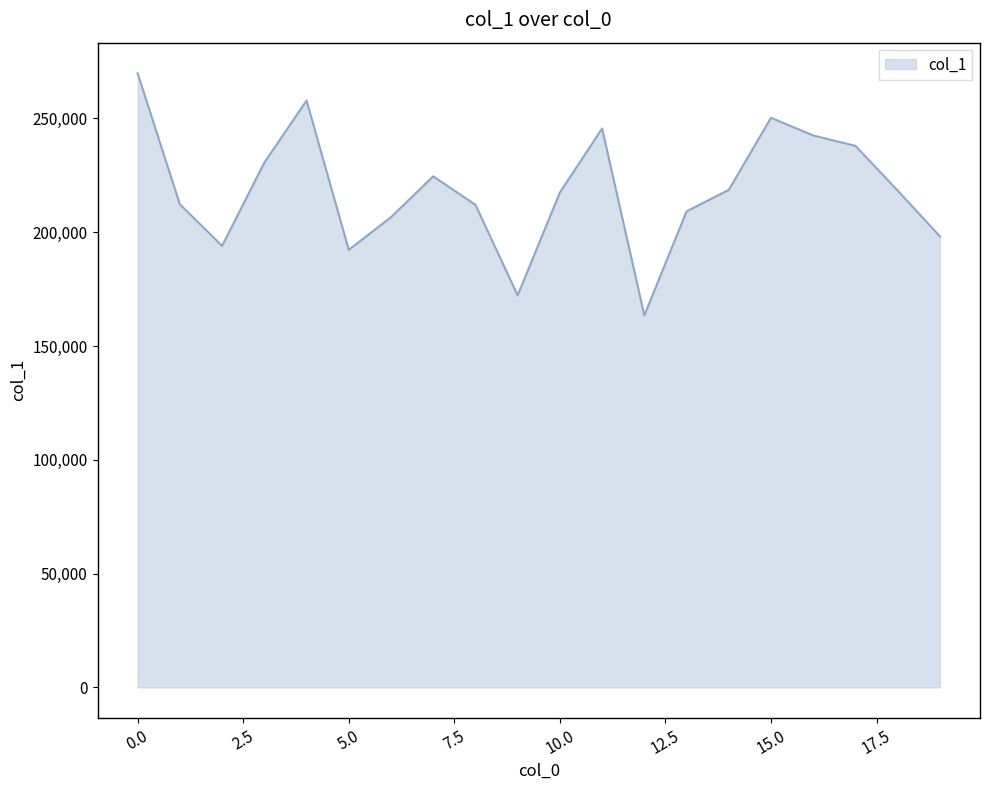

Does the chart display data point markers on the line(s)?

No